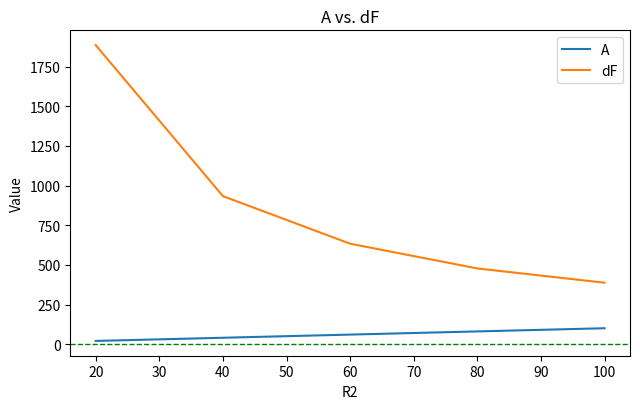

What is the difference between the maximum and minimum values in the dF series?

1498